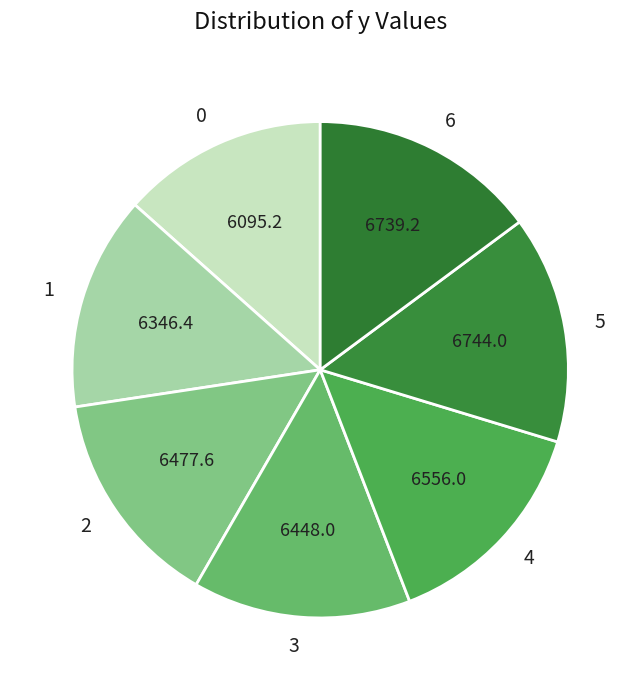

How many segments does this pie chart have?

7